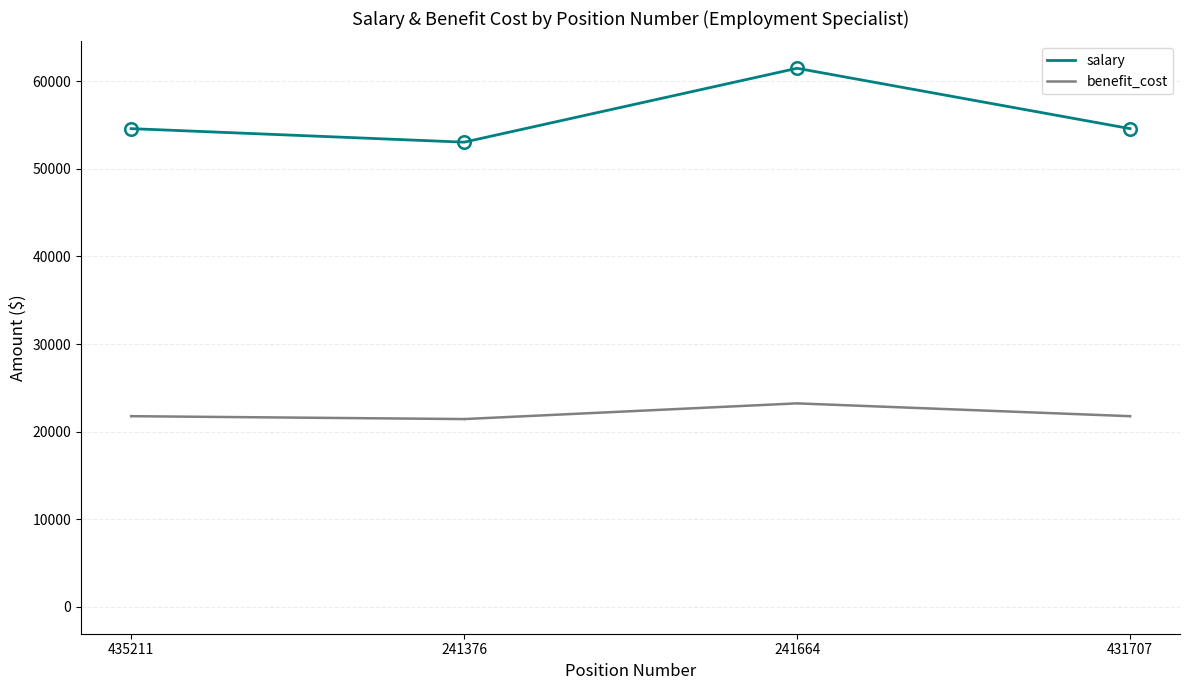

What position from the right is 241376?

3